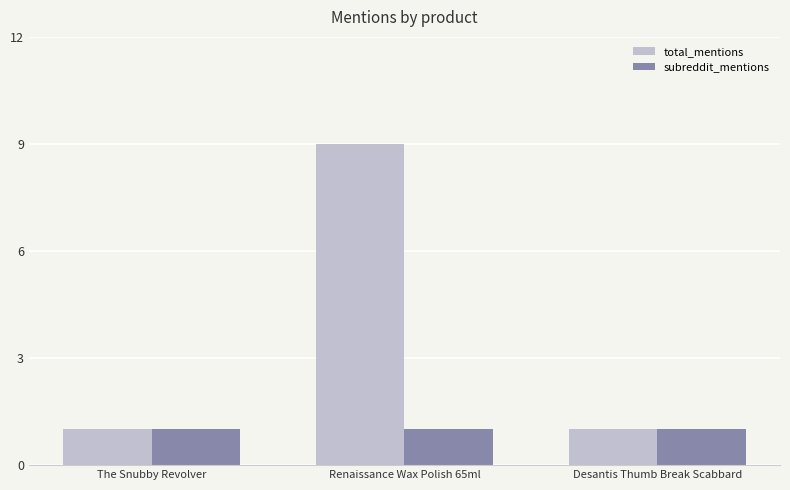

Which category has the highest value in the total_mentions series?

Renaissance Wax Polish 65ml